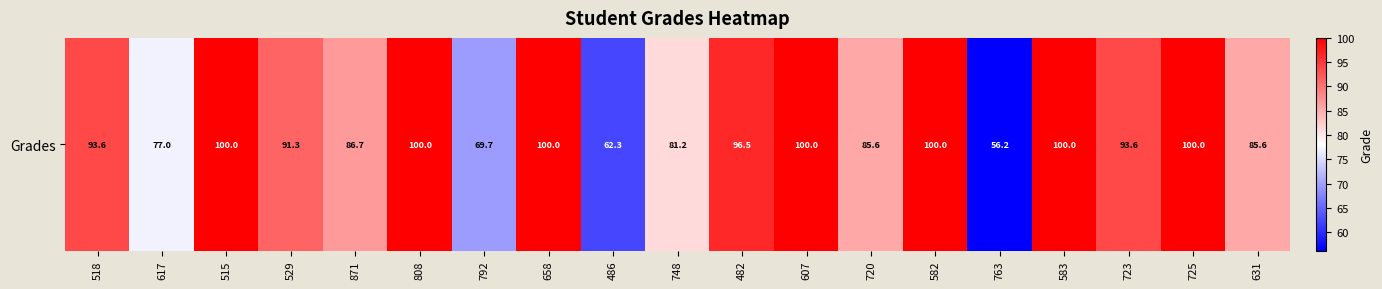

Which has a higher value, 725 or 607?

725